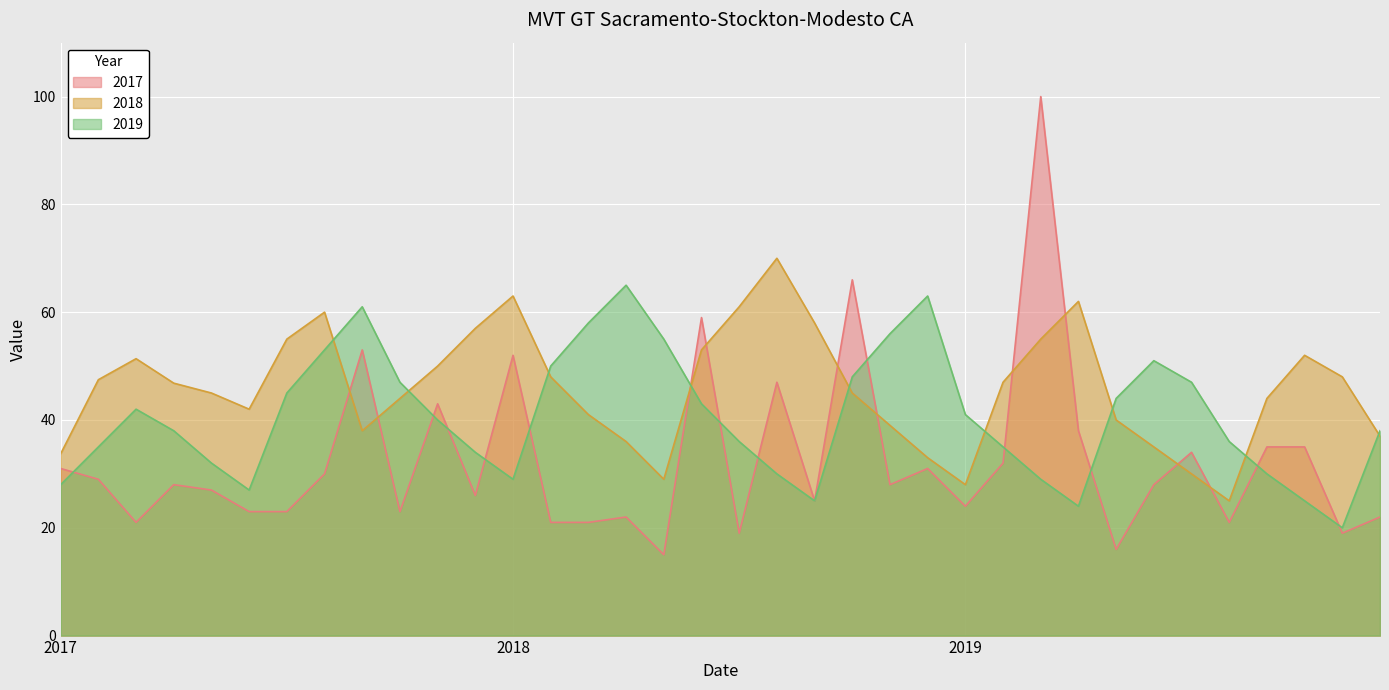

Is it true that 2017 equals 8.7 at 2019-08?

False